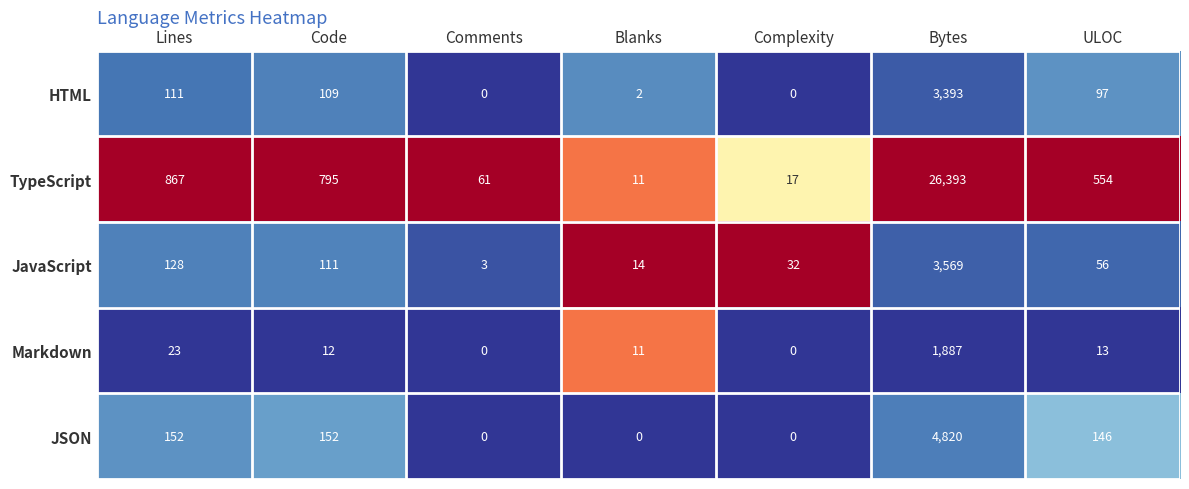

What is the total value across all series at ULOC?

866